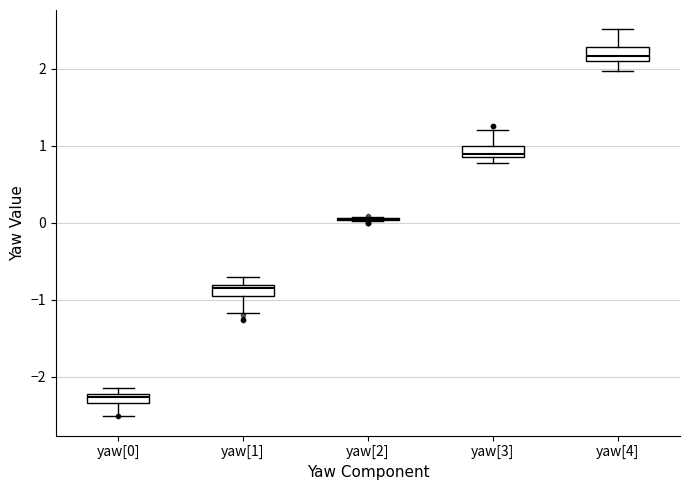

Where is the upper edge of the box for yaw[0] on the y-axis? The values are not printed on the chart, so give them approximately, as read against the axis.

-2.2